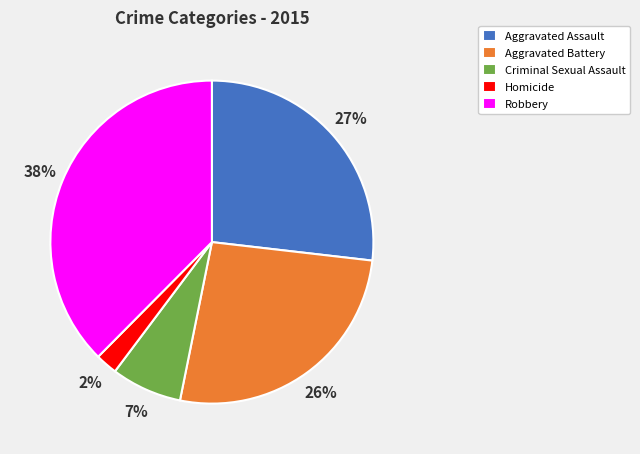

Is Homicide the majority of the pie?

No